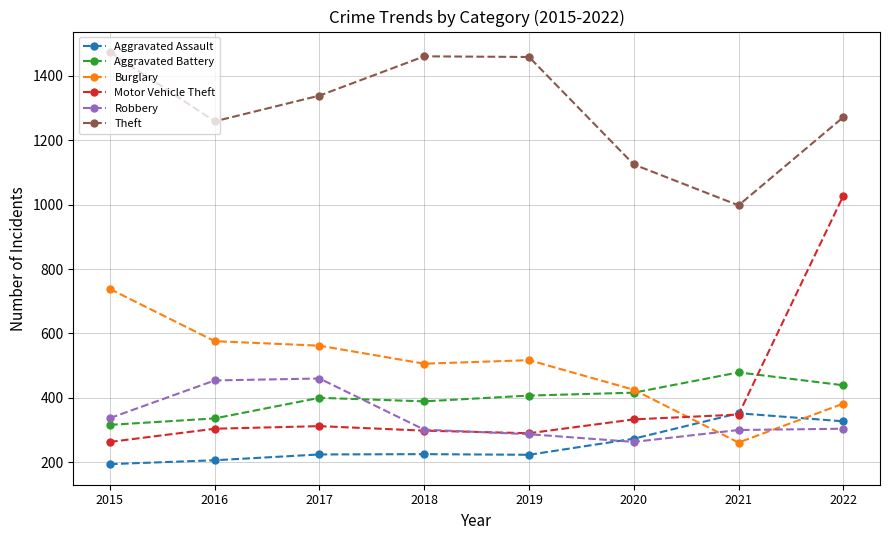

What is the value of the Aggravated Assault point at the 7th from the left?

352